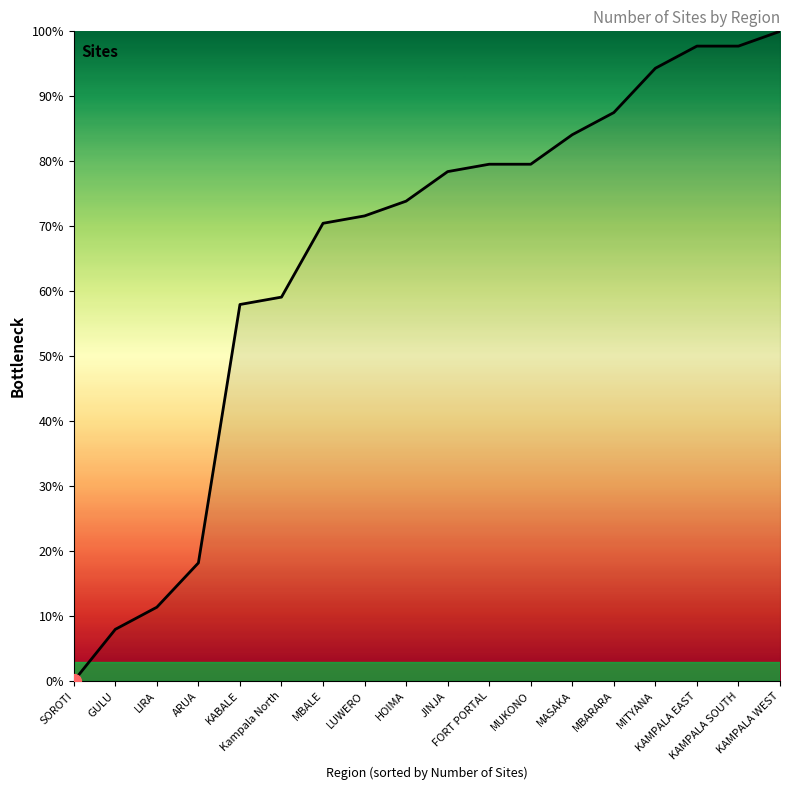

Which has a higher value, LUWERO or MBARARA?

MBARARA